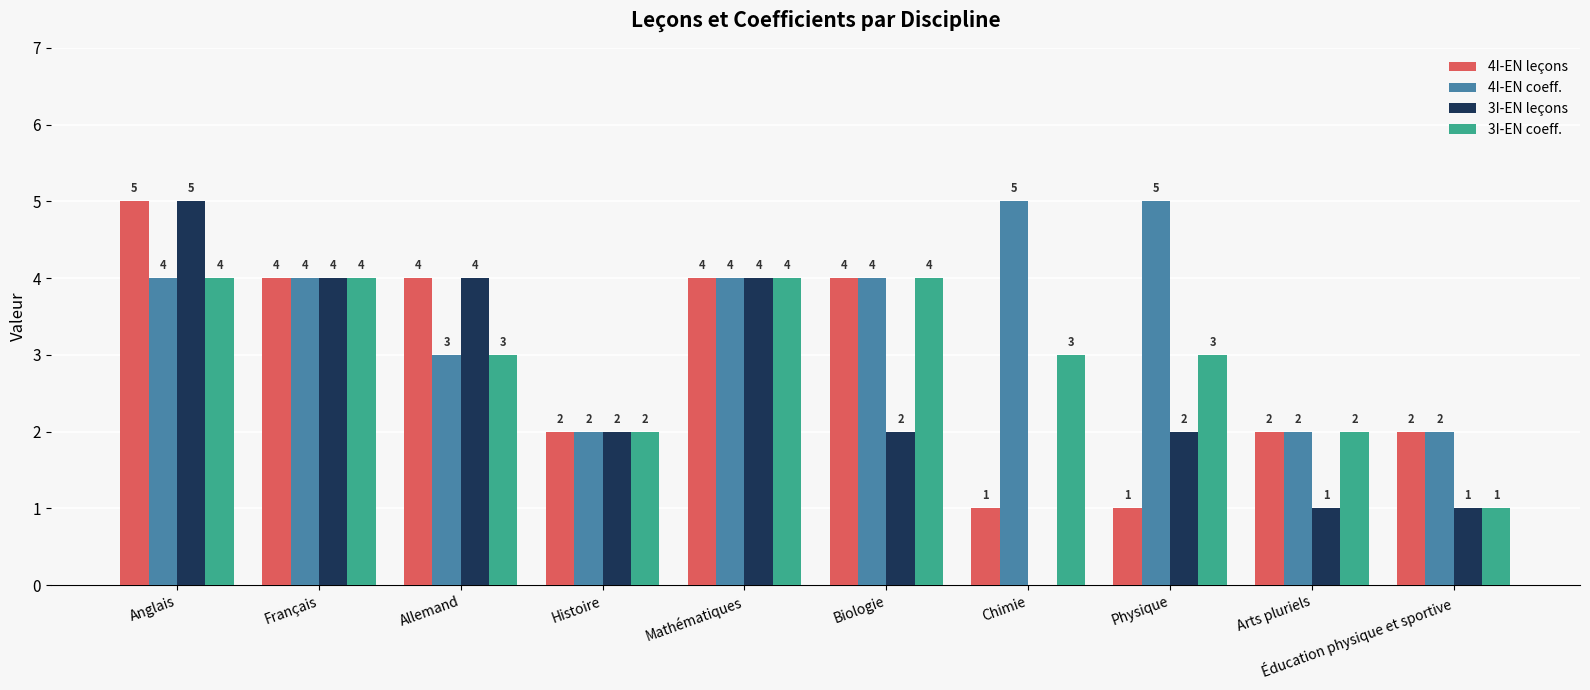

Reading left to right, extract all data points from this chart.

4I-EN leçons: Anglais=5	Français=4	Allemand=4	Histoire=2	Mathématiques=4	Biologie=4	Chimie=1	Physique=1	Arts pluriels=2	Éducation physique et sportive=2
4I-EN coeff.: Anglais=4	Français=4	Allemand=3	Histoire=2	Mathématiques=4	Biologie=4	Chimie=5	Physique=5	Arts pluriels=2	Éducation physique et sportive=2
3I-EN leçons: Anglais=5	Français=4	Allemand=4	Histoire=2	Mathématiques=4	Biologie=2	Chimie=0	Physique=2	Arts pluriels=1	Éducation physique et sportive=1
3I-EN coeff.: Anglais=4	Français=4	Allemand=3	Histoire=2	Mathématiques=4	Biologie=4	Chimie=3	Physique=3	Arts pluriels=2	Éducation physique et sportive=1